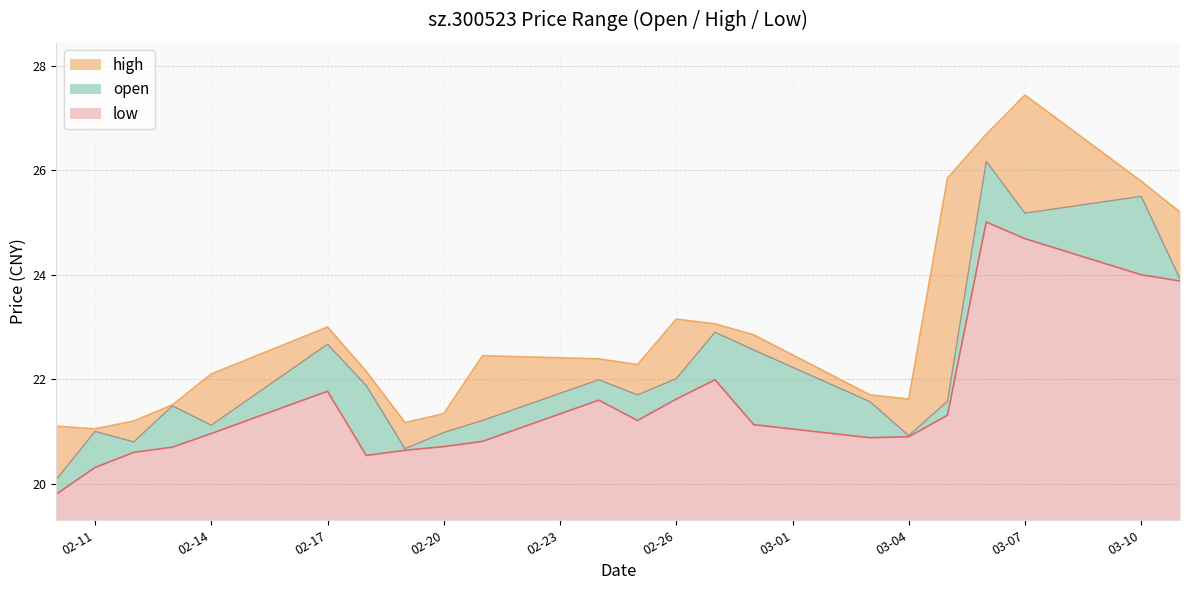

Does the chart display data point markers on the line(s)?

No